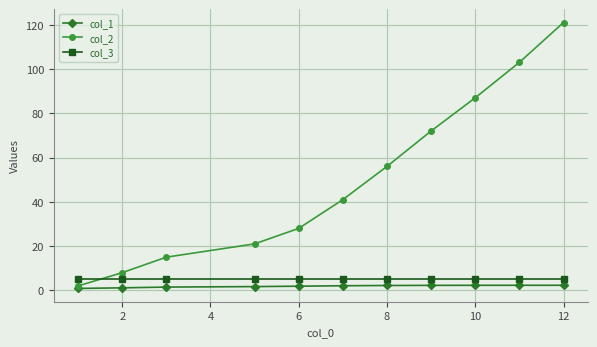

What is the maximum value shown in the chart?

121.0